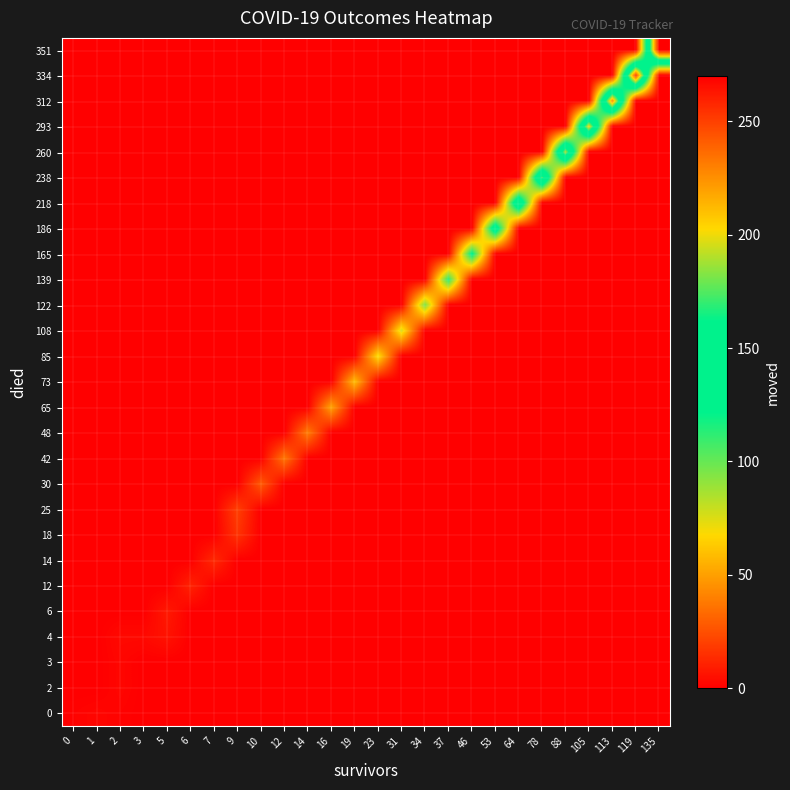

At how many categories does at least one series exceed 120?

9